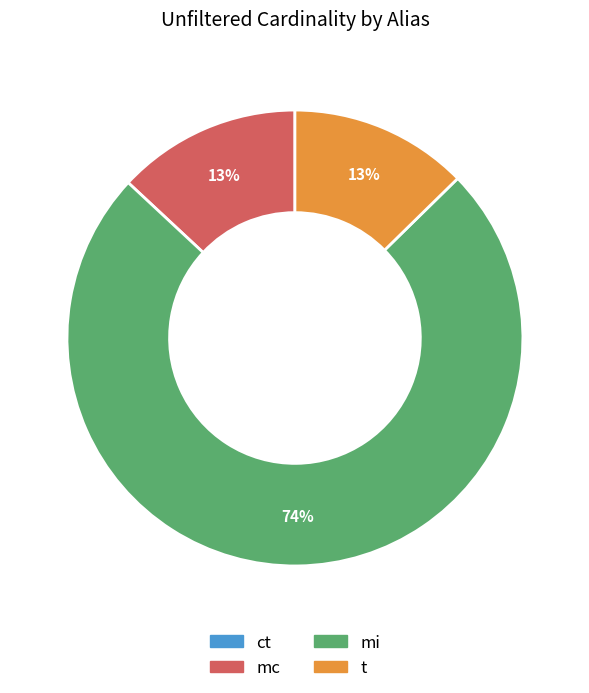

Which category has the biggest portion of the pie?

mi